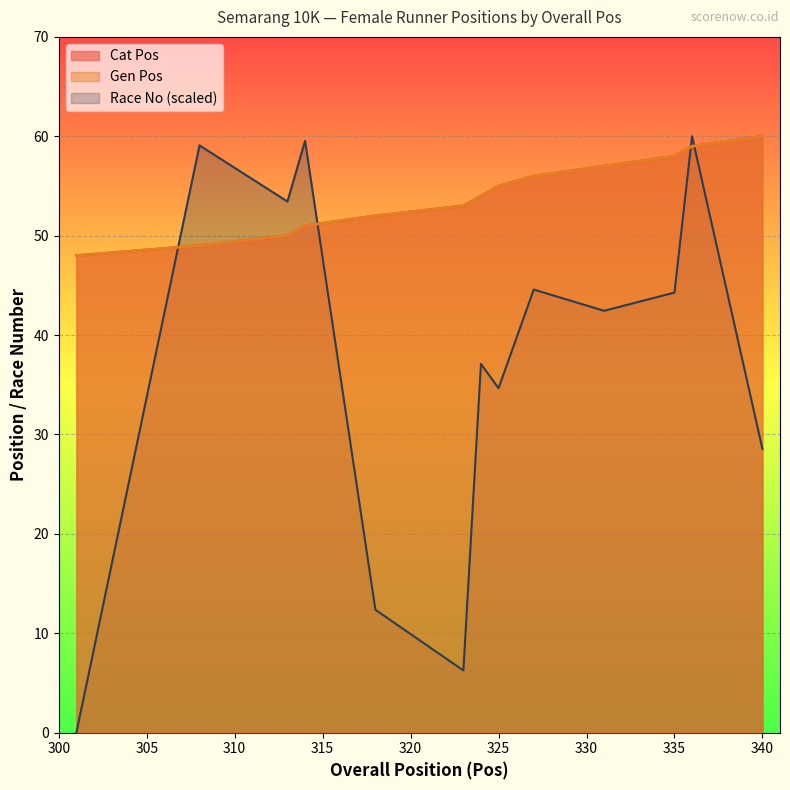

What is the value of the Race No point at the 11th from the left?

44.3